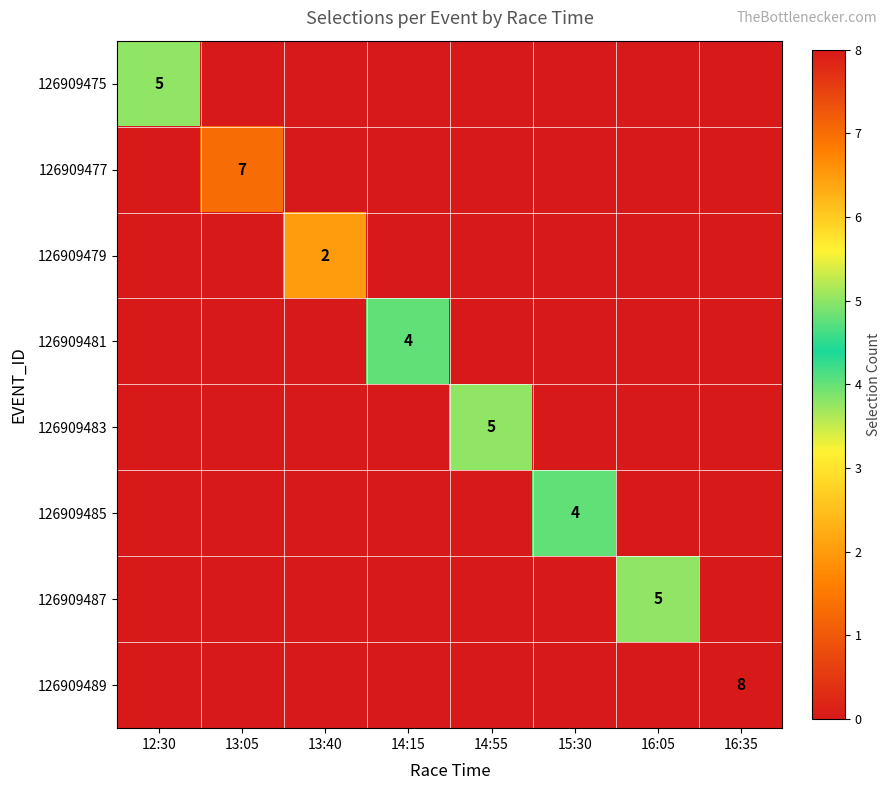

The value of 126909483 at 14:55 is 5. True or false?

True